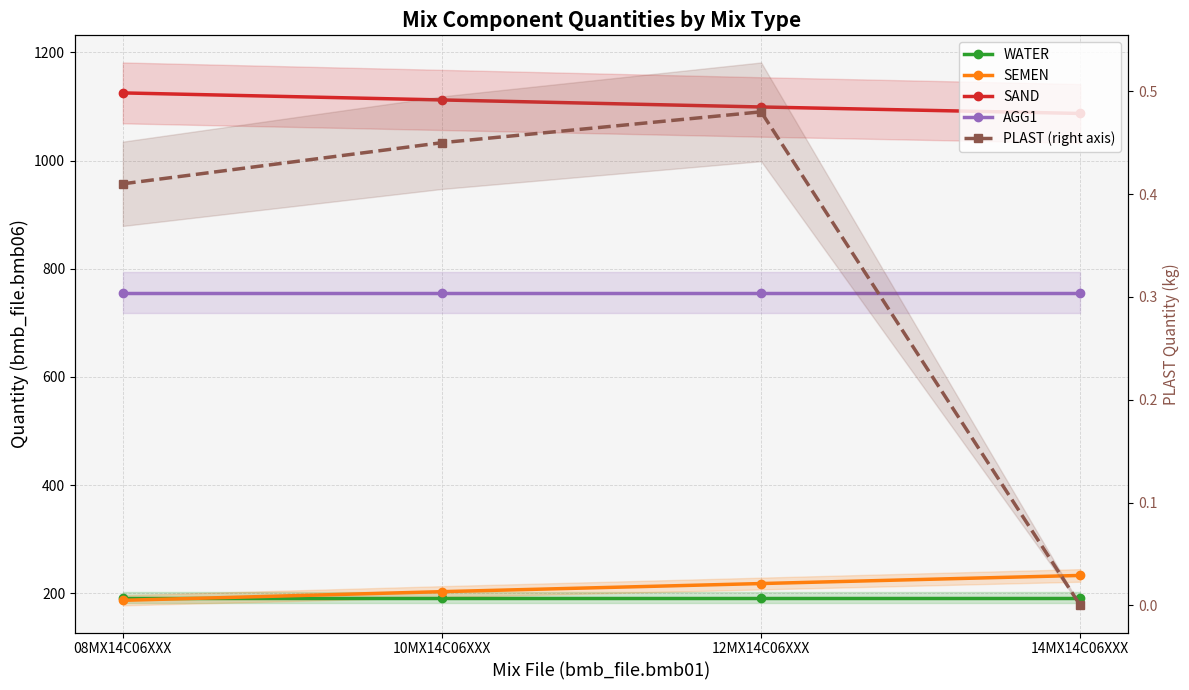

What is the sum of all SEMEN values?

841.0